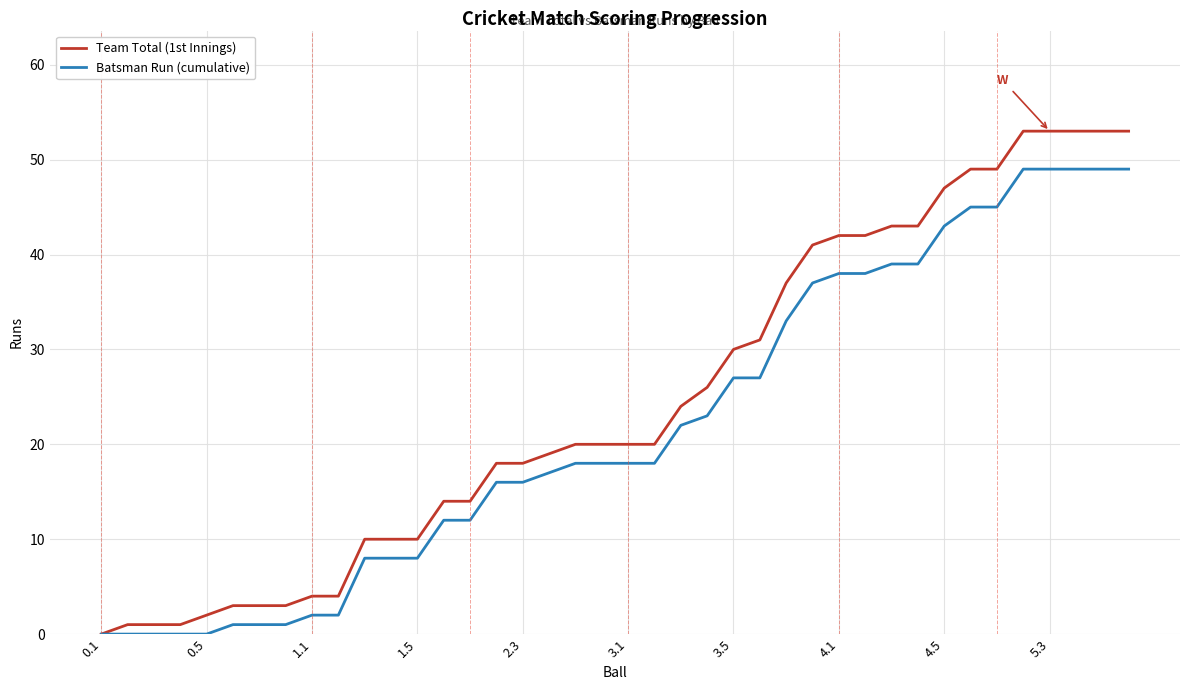

Which series has the largest total across all categories?

Team Total (1st Innings)